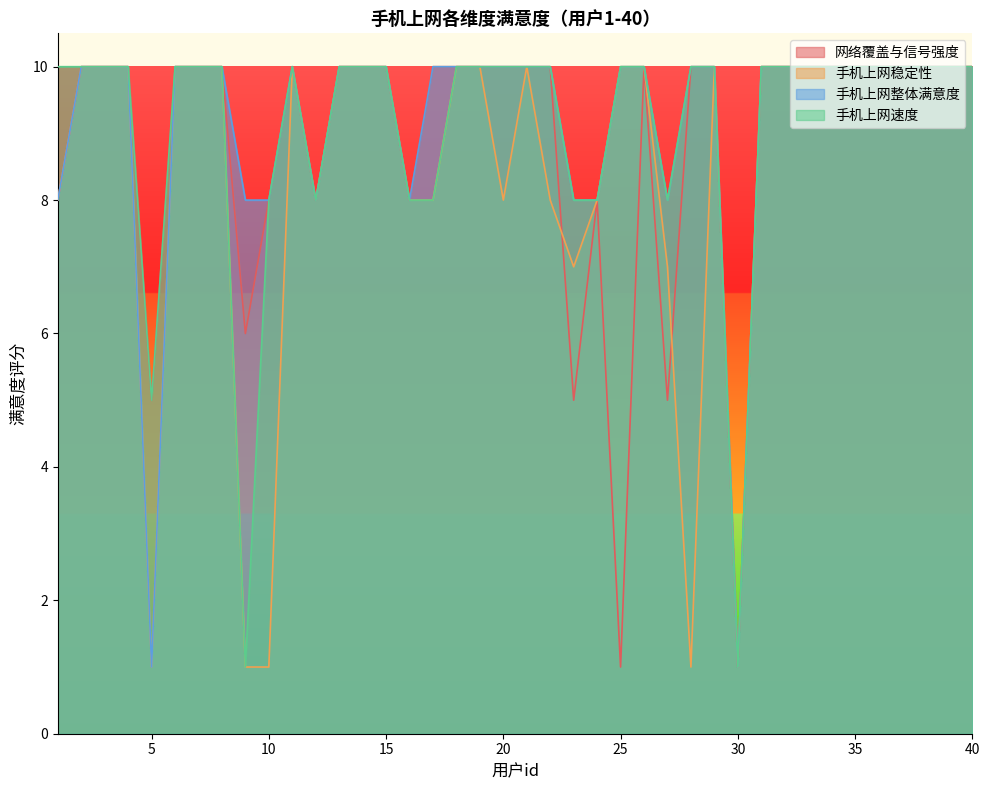

What is the value of the 手机上网速度 point at the 20th from the left?

10